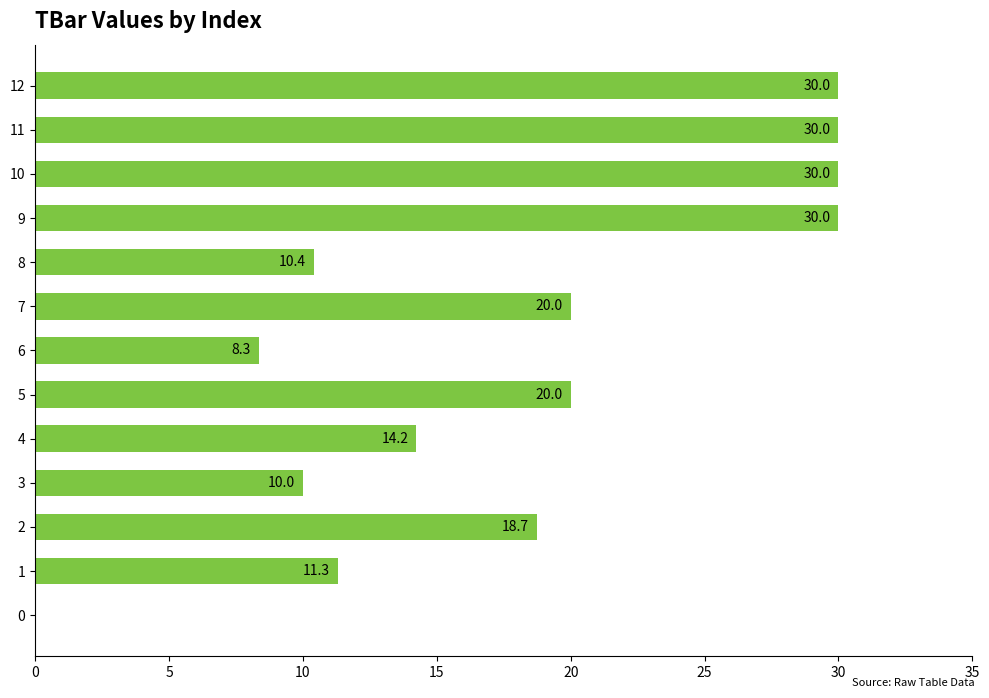

Which has a higher value, 12 or 3?

12